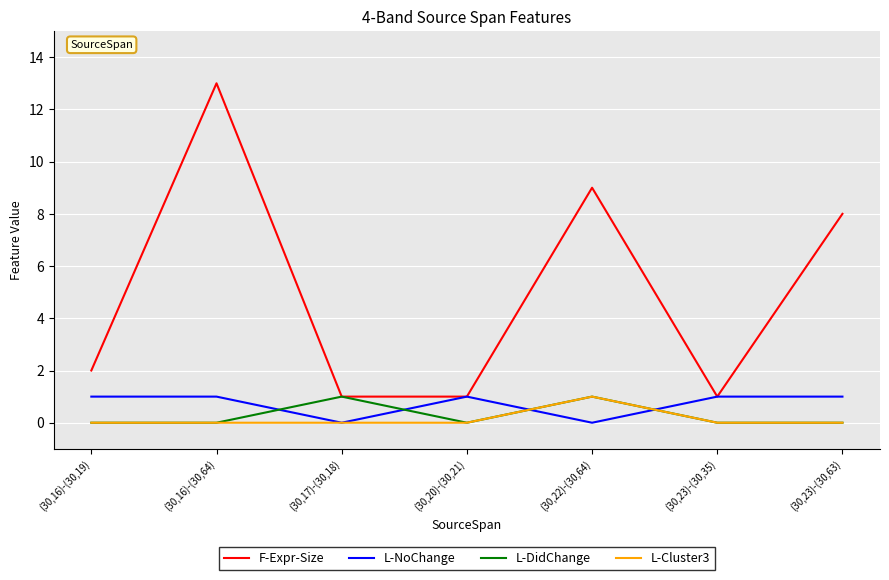

What is the maximum value shown in the chart?

13